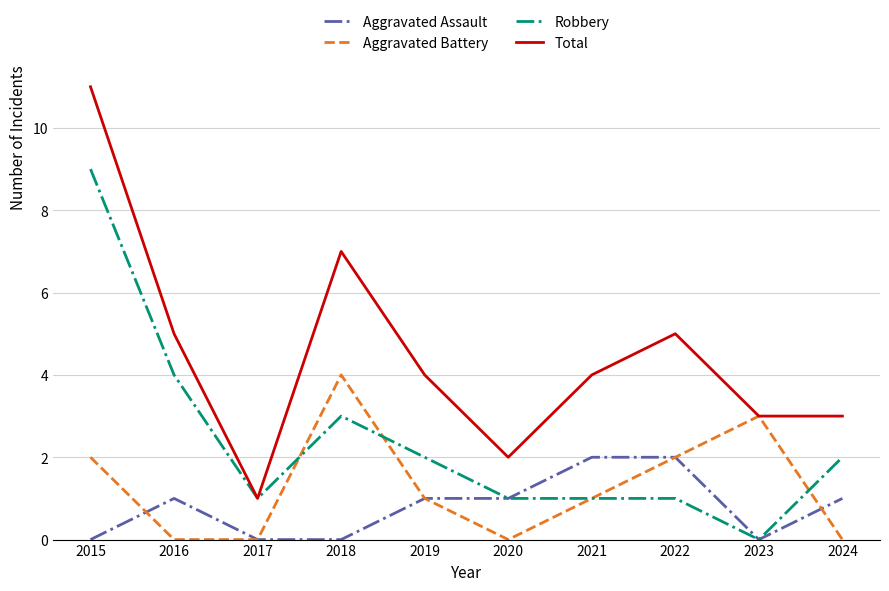

True or false: Aggravated Assault has more than 0 points higher than both neighbors.

True